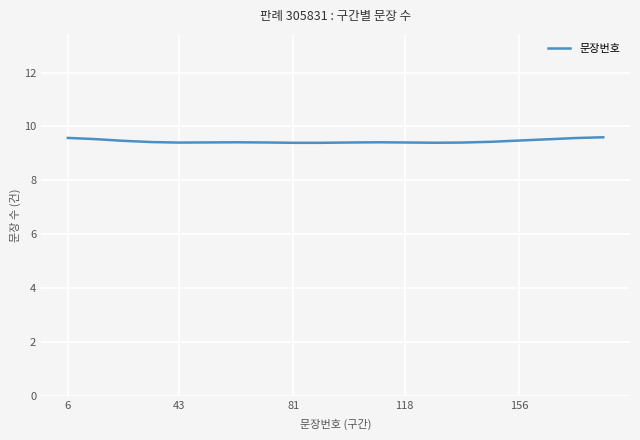

What is the minimum value shown in the chart?

9.4